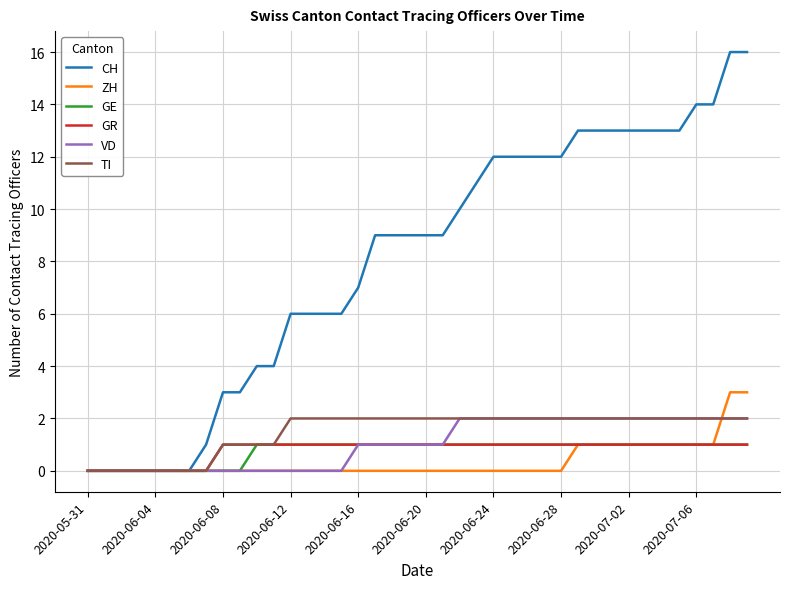

How many lines are shown in the chart?

6